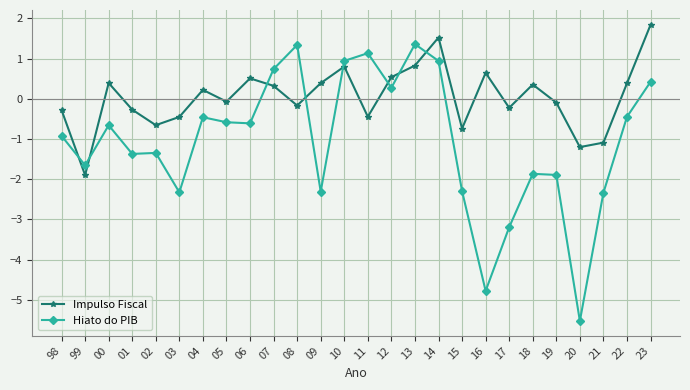

Is it true that Impulso Fiscal equals -0.4 at 03?

True